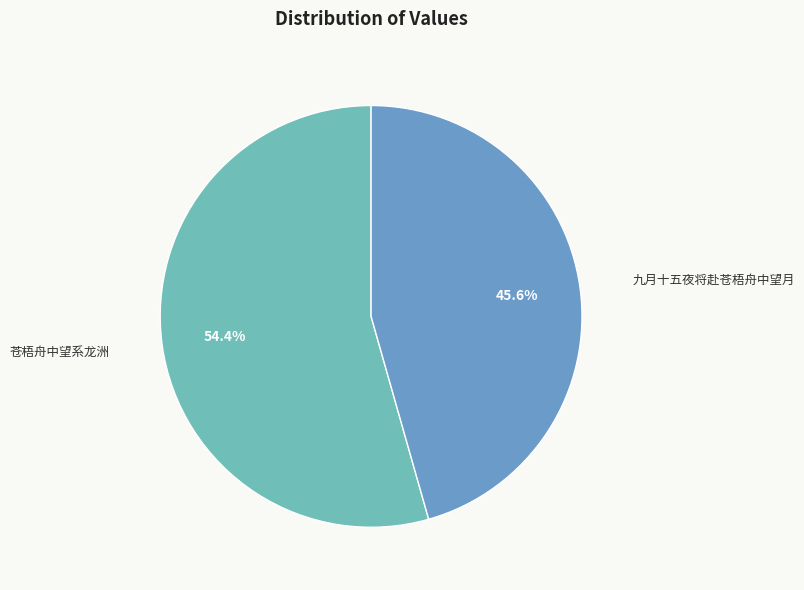

What is the ratio of the value at 九月十五夜将赴苍梧舟中望月 to the value at 苍梧舟中望系龙洲?

0.8